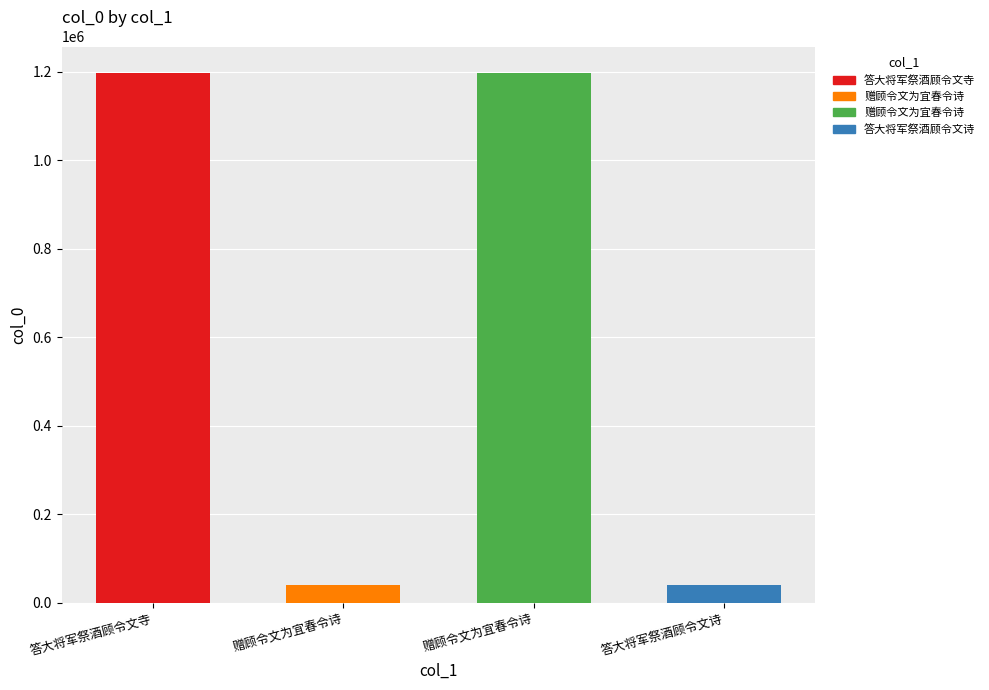

Reading left to right, what are all the values shown in this chart?

答大将军祭酒顾令文寺=1196978	赠顾令文为宜春令诗=39505	赠顾令文为宜春令诗=1197024	答大将军祭酒顾令文诗=39688